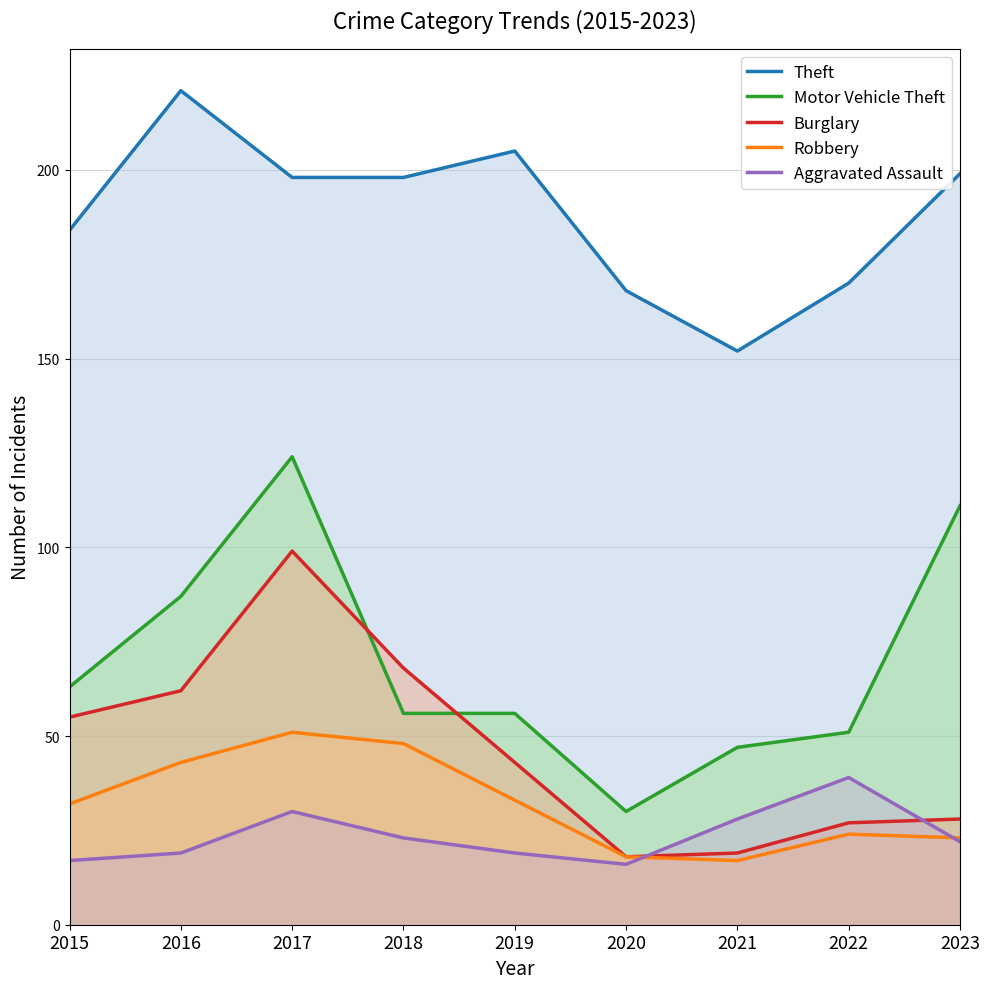

Reading left to right, transcribe all the data shown in this chart.

Theft: 2015=184	2016=221	2017=198	2018=198	2019=205	2020=168	2021=152	2022=170	2023=199
Motor Vehicle Theft: 2015=63	2016=87	2017=124	2018=56	2019=56	2020=30	2021=47	2022=51	2023=111
Burglary: 2015=55	2016=62	2017=99	2018=68	2019=43	2020=18	2021=19	2022=27	2023=28
Robbery: 2015=32	2016=43	2017=51	2018=48	2019=33	2020=18	2021=17	2022=24	2023=23
Aggravated Assault: 2015=17	2016=19	2017=30	2018=23	2019=19	2020=16	2021=28	2022=39	2023=22